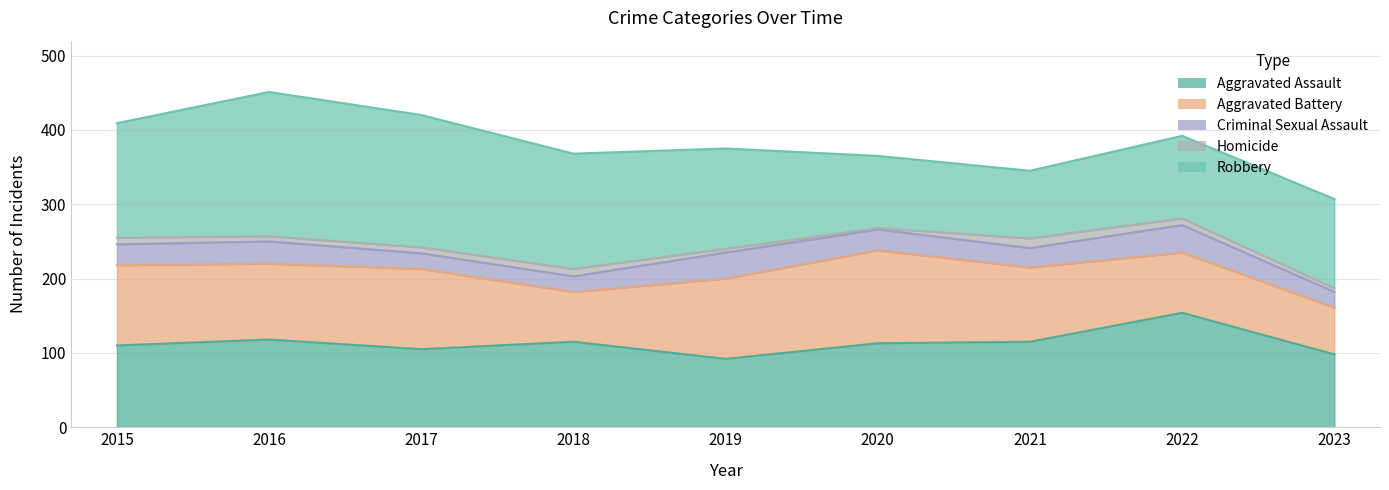

What are all the series names shown in the legend?

Aggravated Assault, Aggravated Battery, Criminal Sexual Assault, Homicide, Robbery